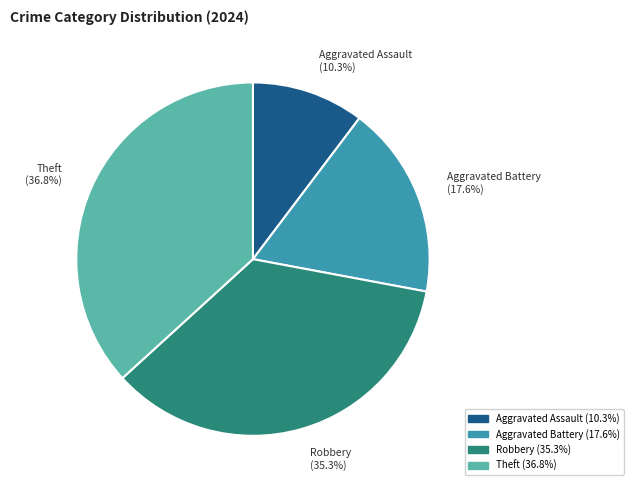

The Aggravated Assault slice represents 1% of the pie. True or false?

False